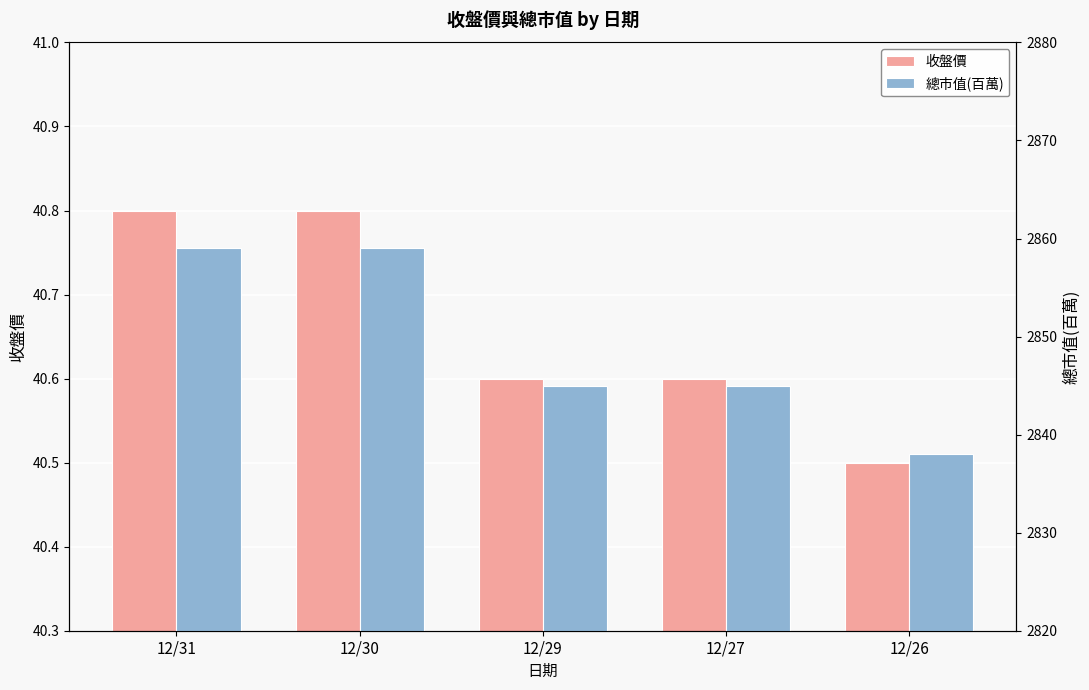

Count the number of data series in this chart.

2